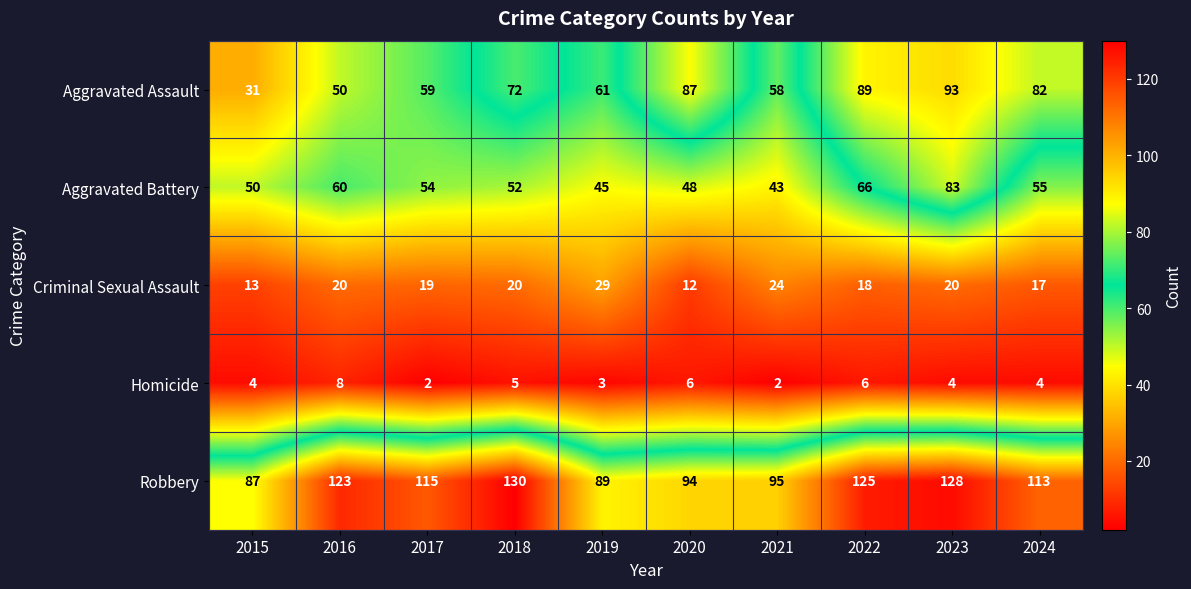

What is the greatest value displayed?

130